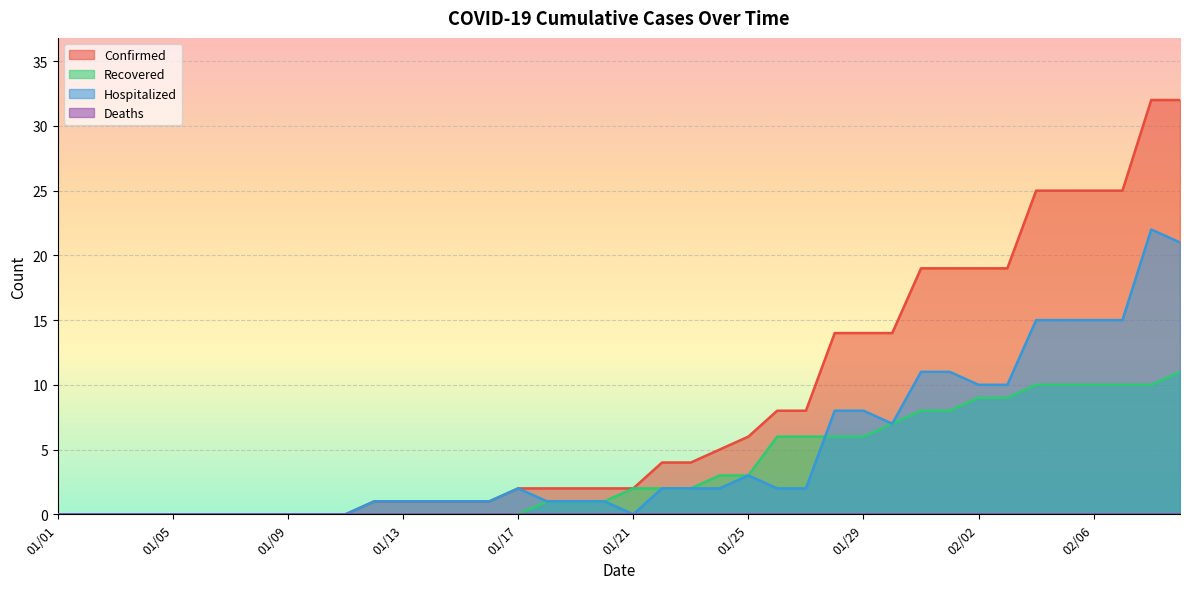

What value does the Hospitalized series have at 02/06?

15